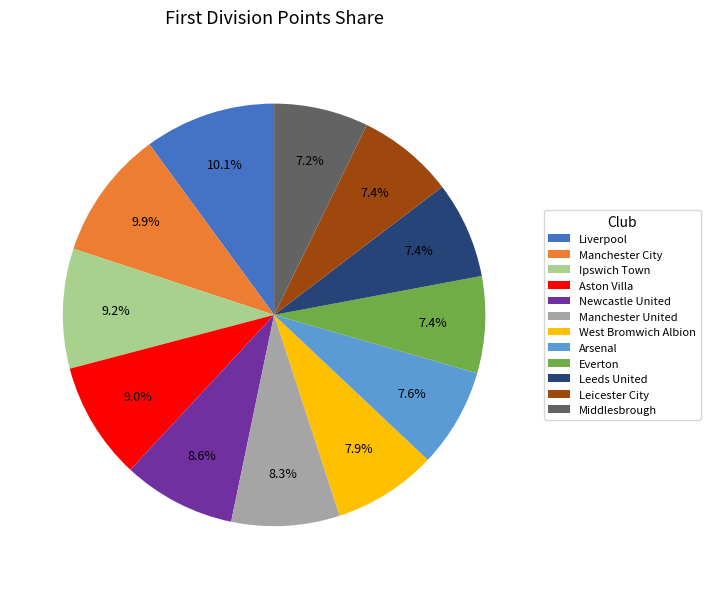

Approximately how many times larger is the value at Manchester United compared to Everton?

1.1